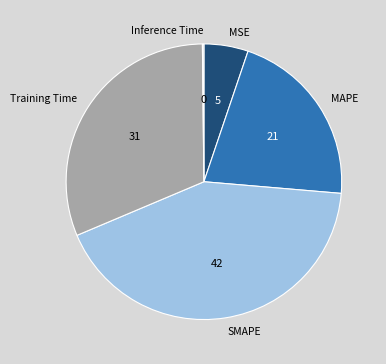

Is the sum of MSE and SMAPE greater than half?

No